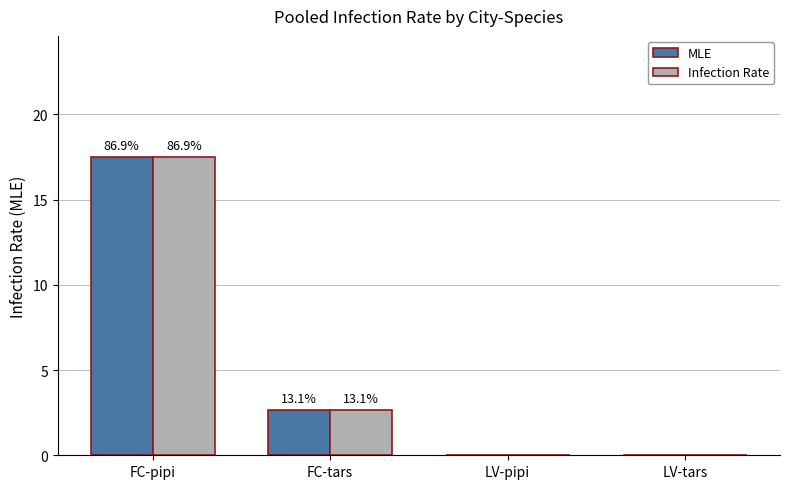

Which category has the highest value in the MLE series?

FC-pipi